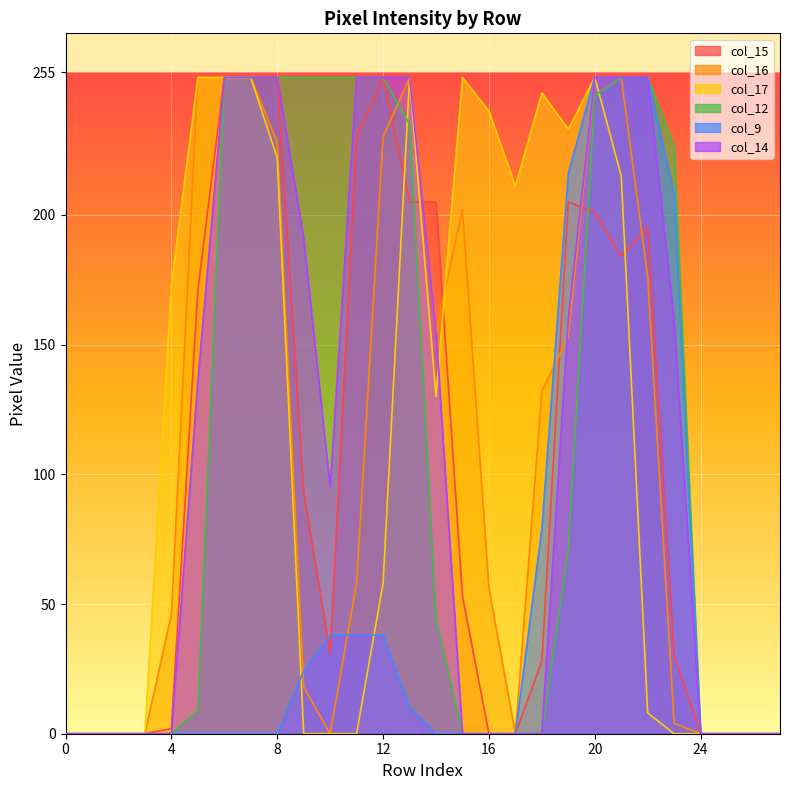

True or false: col_14 and col_12 cross at least once.

False